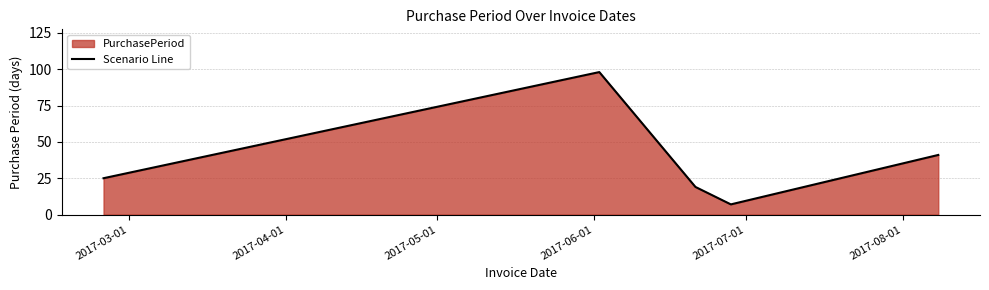

What is the difference between the maximum and second lowest values?

79